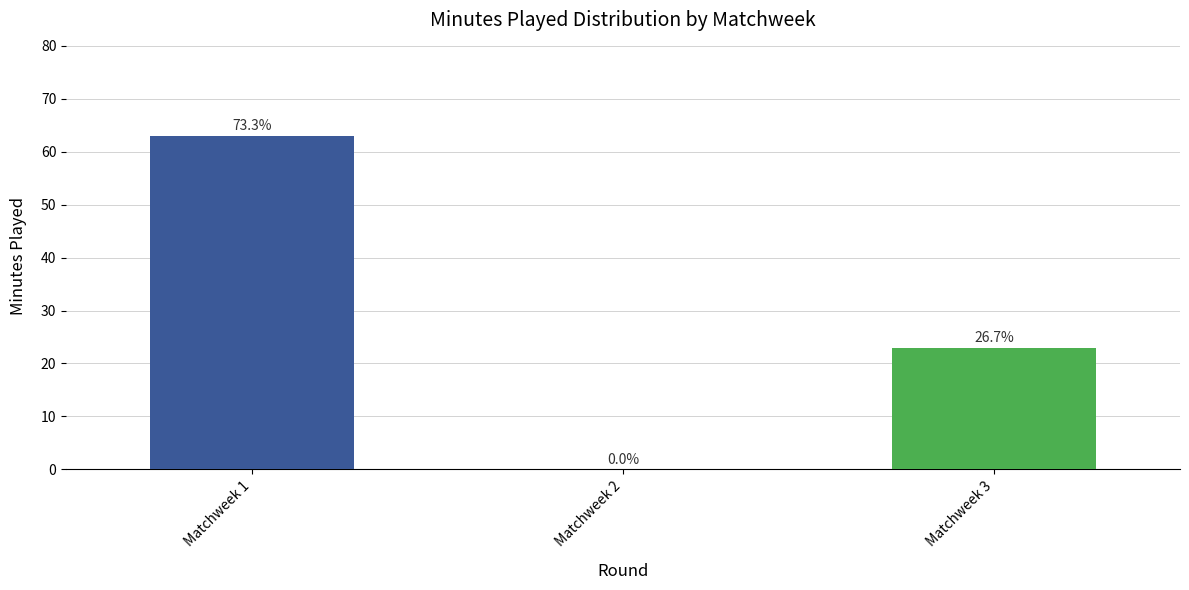

How many data points does each series have?

3